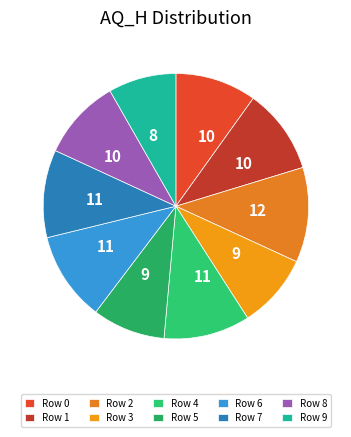

Which has a higher value, Row 0 or Row 8?

Row 0